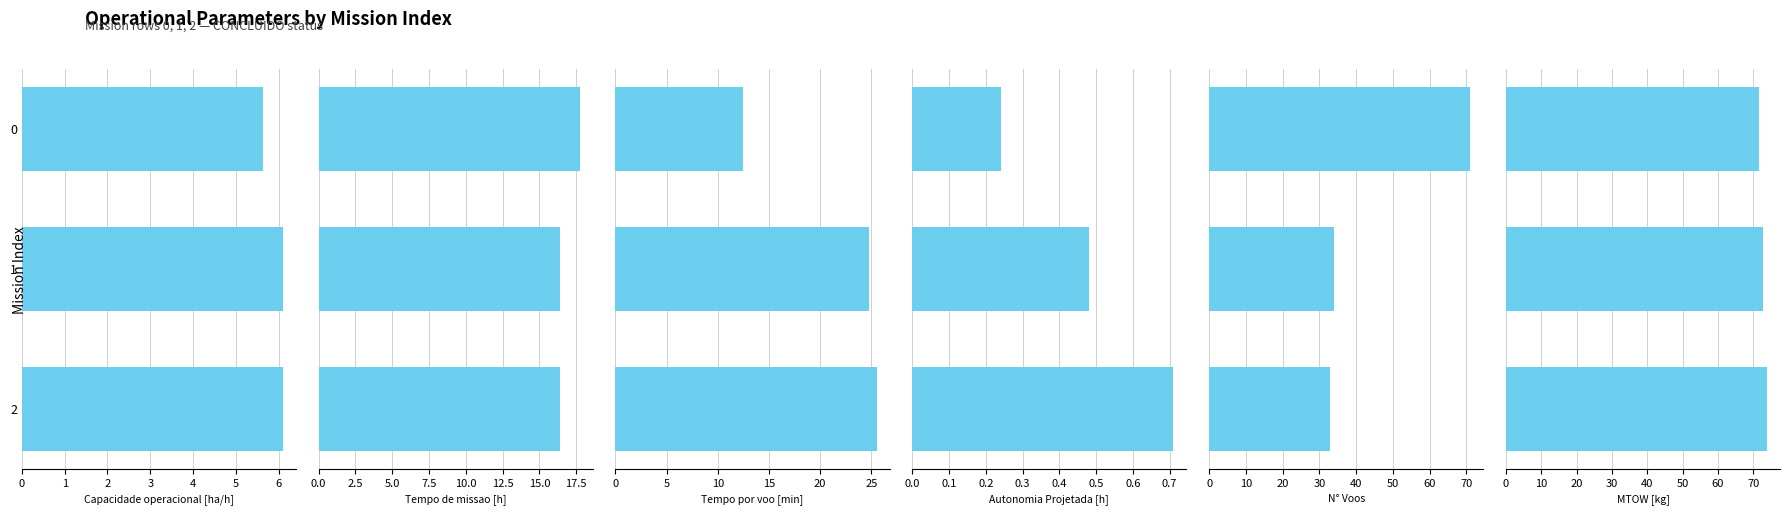

What is the highest value of the Tempo por voo [min] series?

25.5